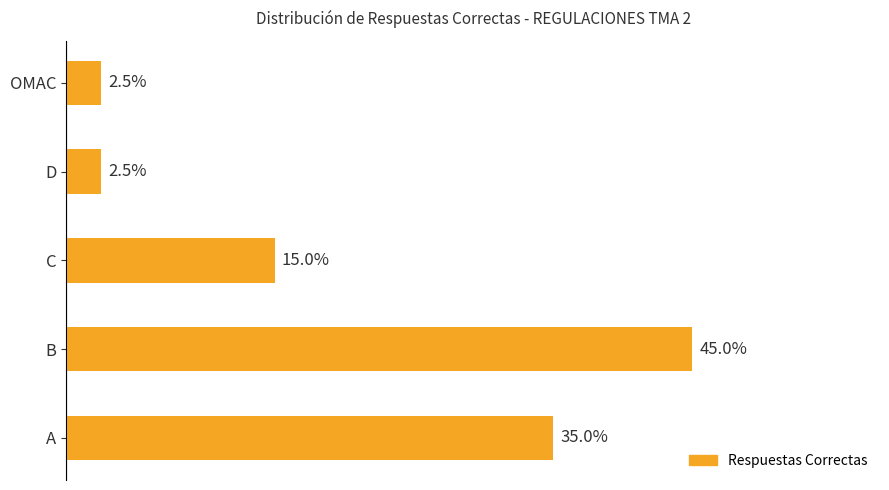

Rank the categories by value from lowest to highest.

D, OMAC, C, A, B